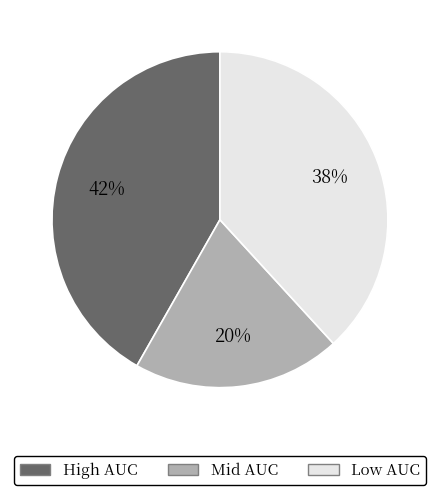

To the nearest percent, what is the average slice percentage?

33%